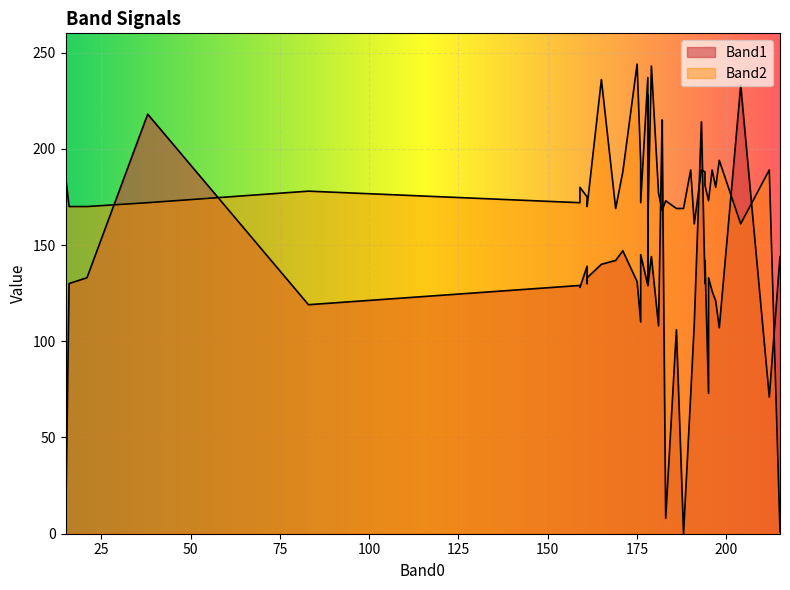

Between 11 and 35, which is larger?

11